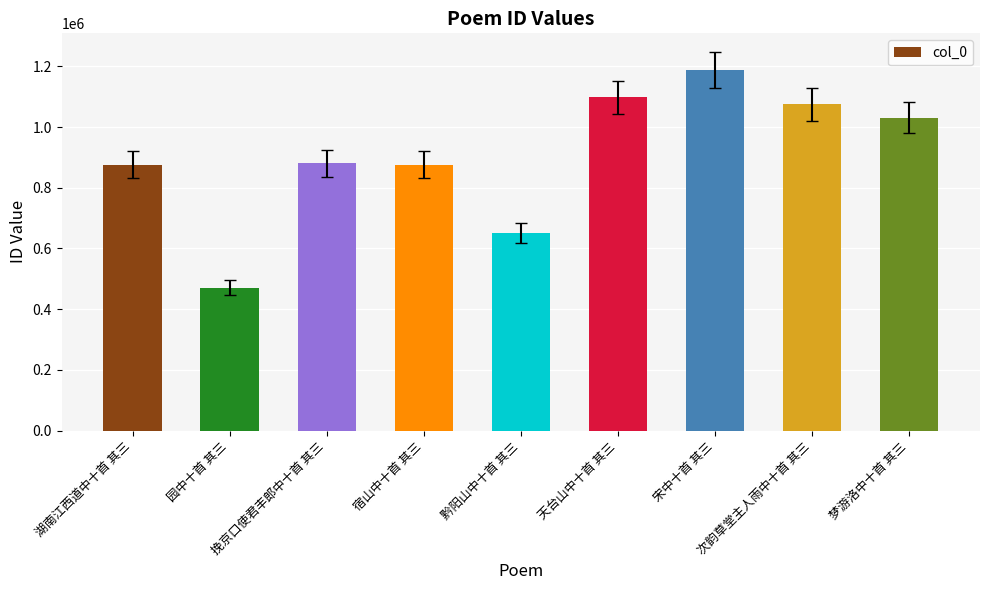

What is the smallest value displayed?

471079